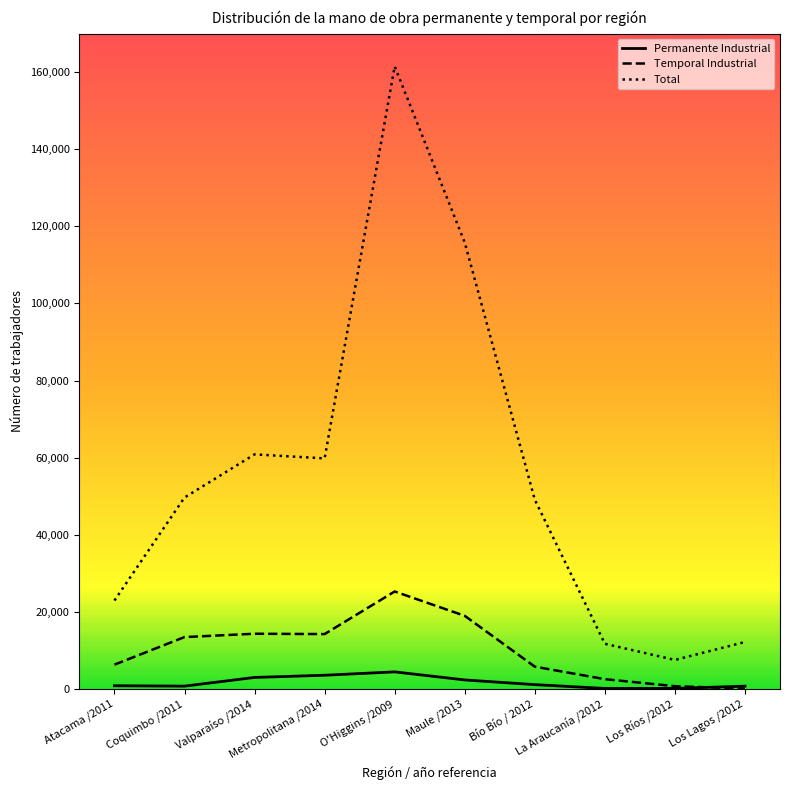

True or false: Total and Permanente Industrial cross at least once.

False